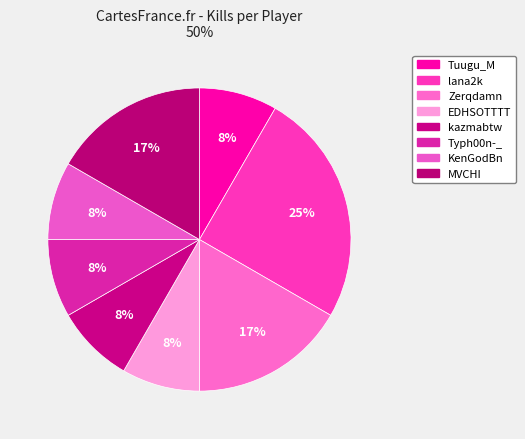

Does Typh00n-_ account for over 50% of the chart?

No